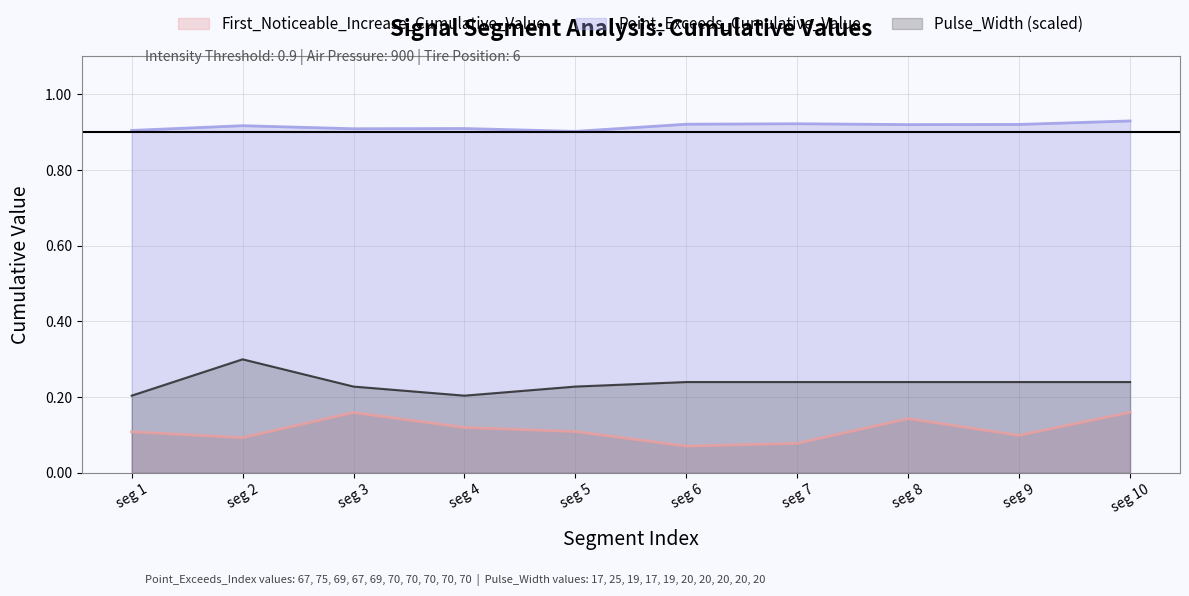

At which label does Pulse_Width (scaled) reach its peak?

seg 2